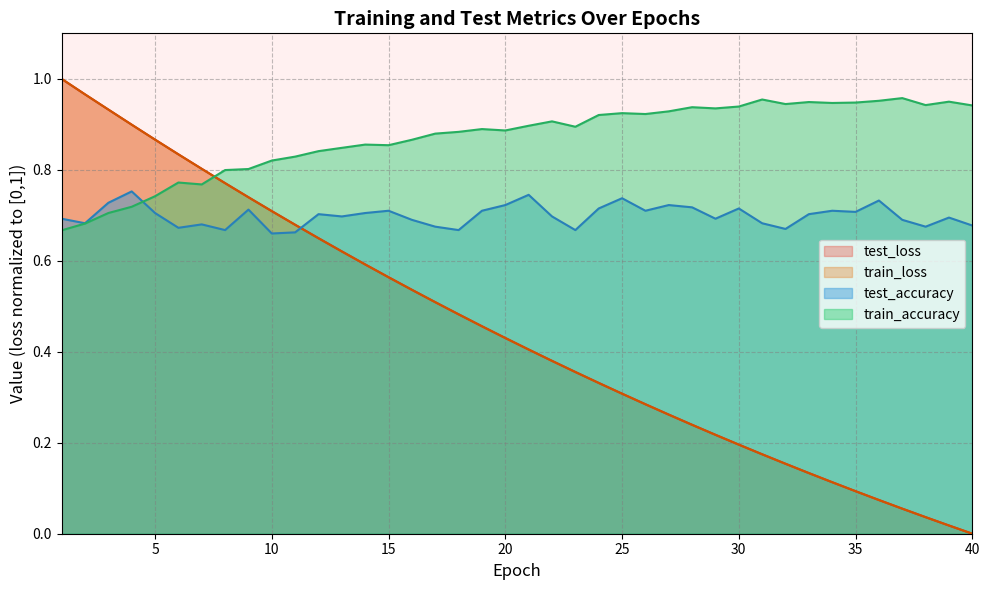

How many times do train_loss and test_loss cross each other?

1